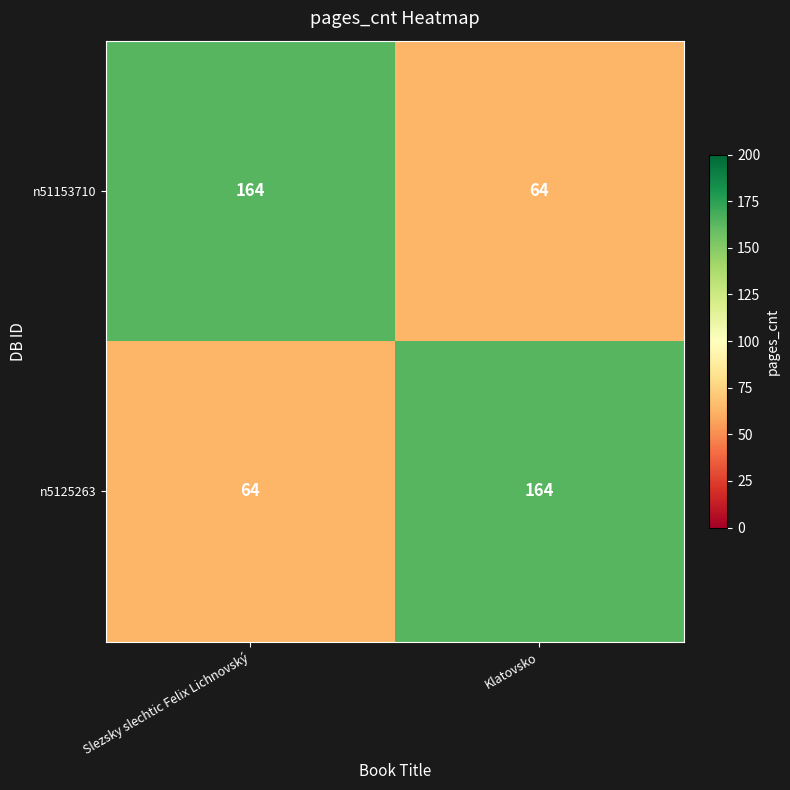

True or false: n51153710 has a value of 282 at Slezsky slechtic Felix Lichnovský.

False